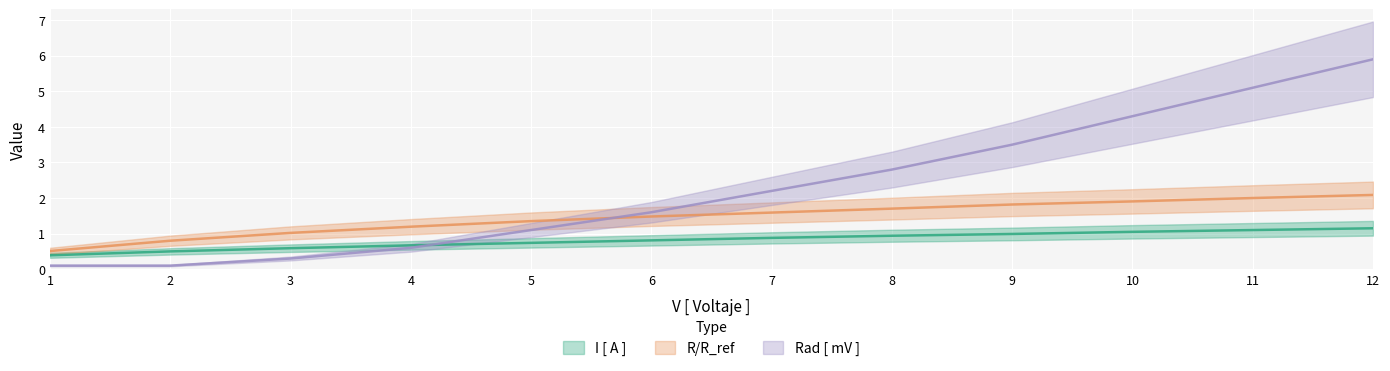

True or false: R/R_ref and I [ A ] cross at least once.

False